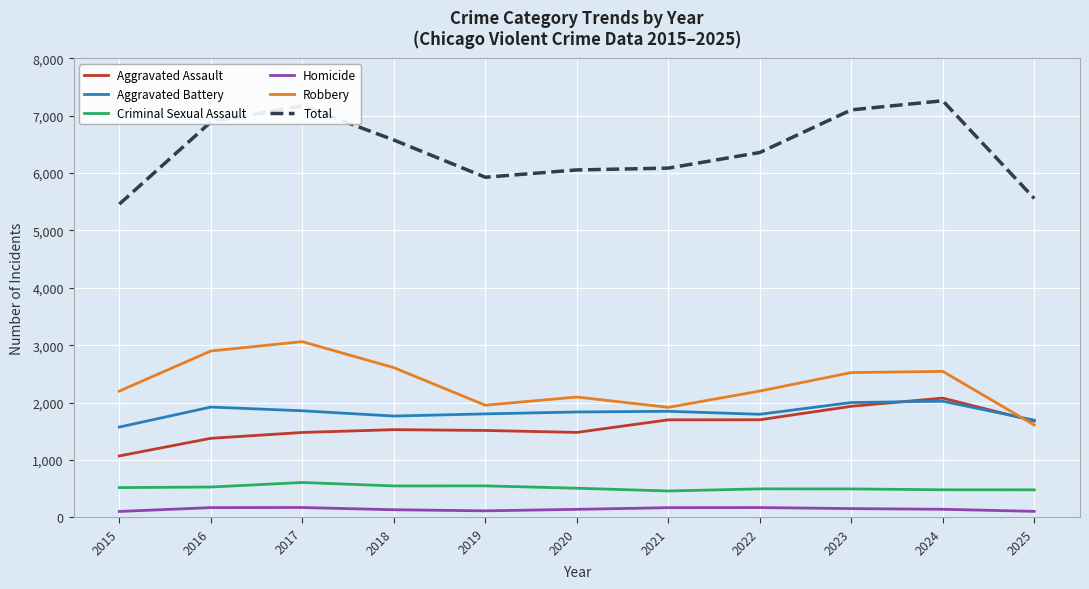

The Homicide series shows 151 at 2023. True or false?

True